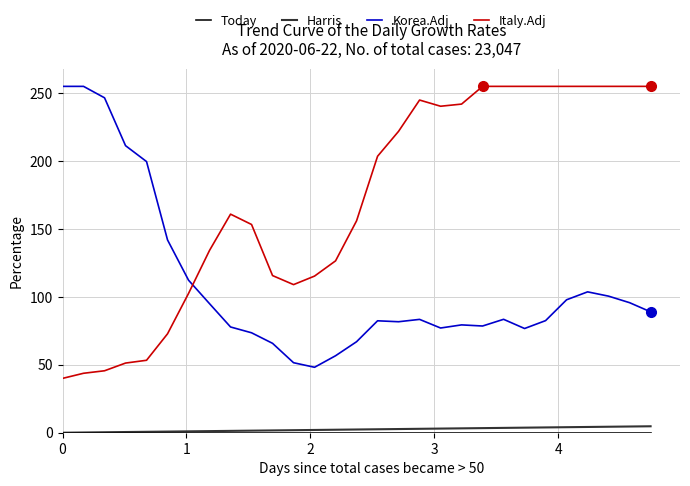

True or false: Harris and Korea.Adj intersect in this chart.

False